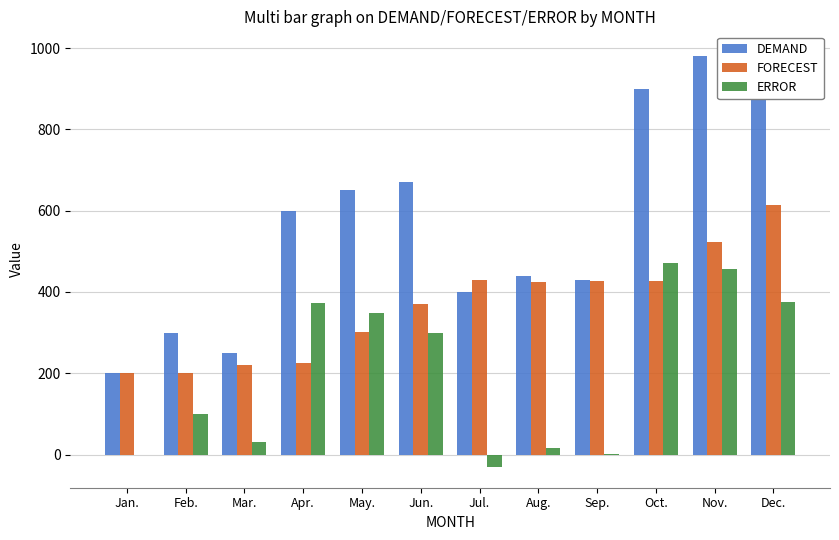

Reading left to right, what are all the values shown in this chart?

DEMAND: Jan.=200.0	Feb.=300.0	Mar.=250.0	Apr.=600.0	May.=650.0	Jun.=670.0	Jul.=400.0	Aug.=440.0	Sep.=430.0	Oct.=900.0	Nov.=980.0	Dec.=990.0
FORECEST: Jan.=200.0	Feb.=200.0	Mar.=220.0	Apr.=226.0	May.=300.8	Jun.=370.6	Jul.=430.5	Aug.=424.4	Sep.=427.5	Oct.=428.0	Nov.=522.4	Dec.=613.9
ERROR: Jan.=0.0	Feb.=100.0	Mar.=30.0	Apr.=374.0	May.=349.2	Jun.=299.4	Jul.=-30.5	Aug.=15.6	Sep.=2.5	Oct.=472.0	Nov.=457.6	Dec.=376.1